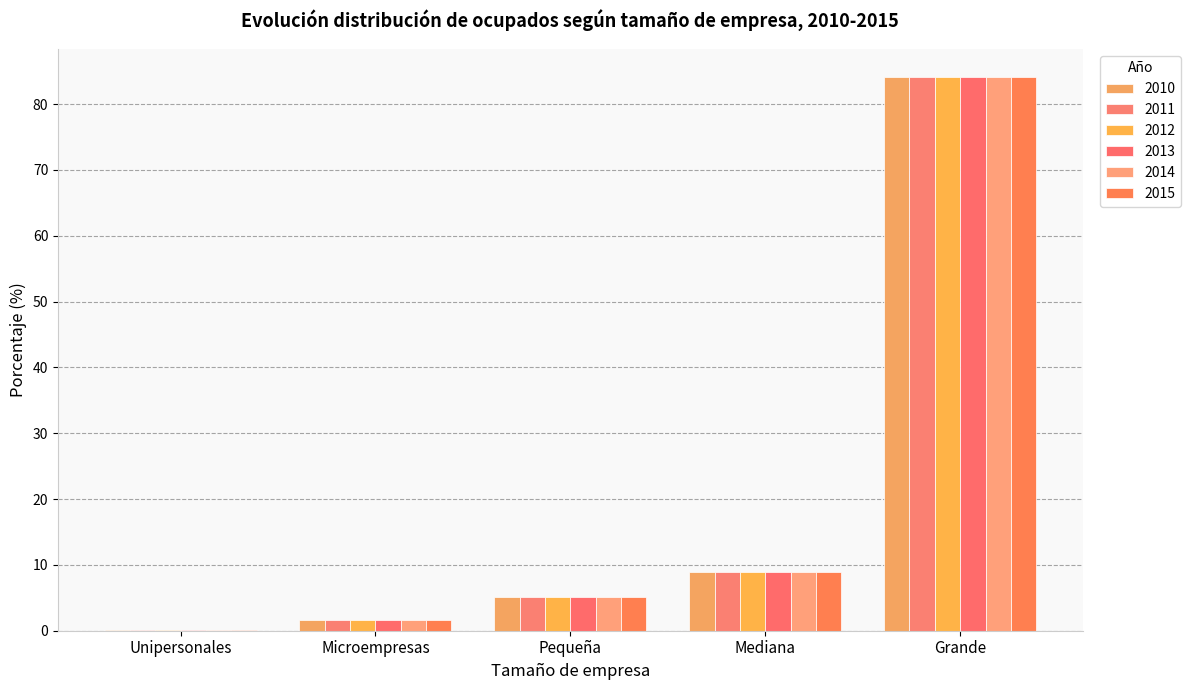

Does the chart contain stacked bars?

No